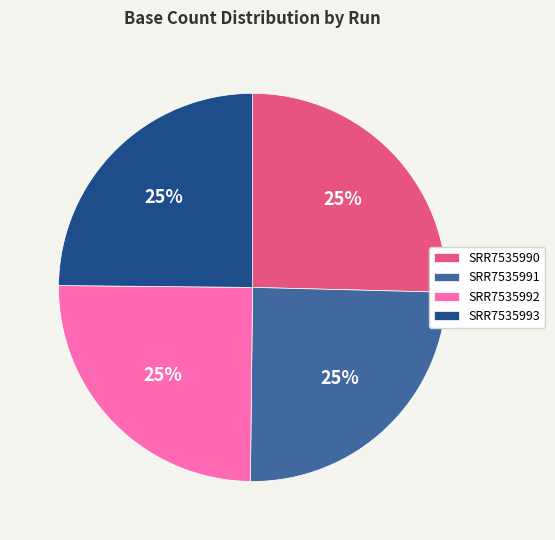

What is the ratio of the value at SRR7535992 to the value at SRR7535991?

1.0